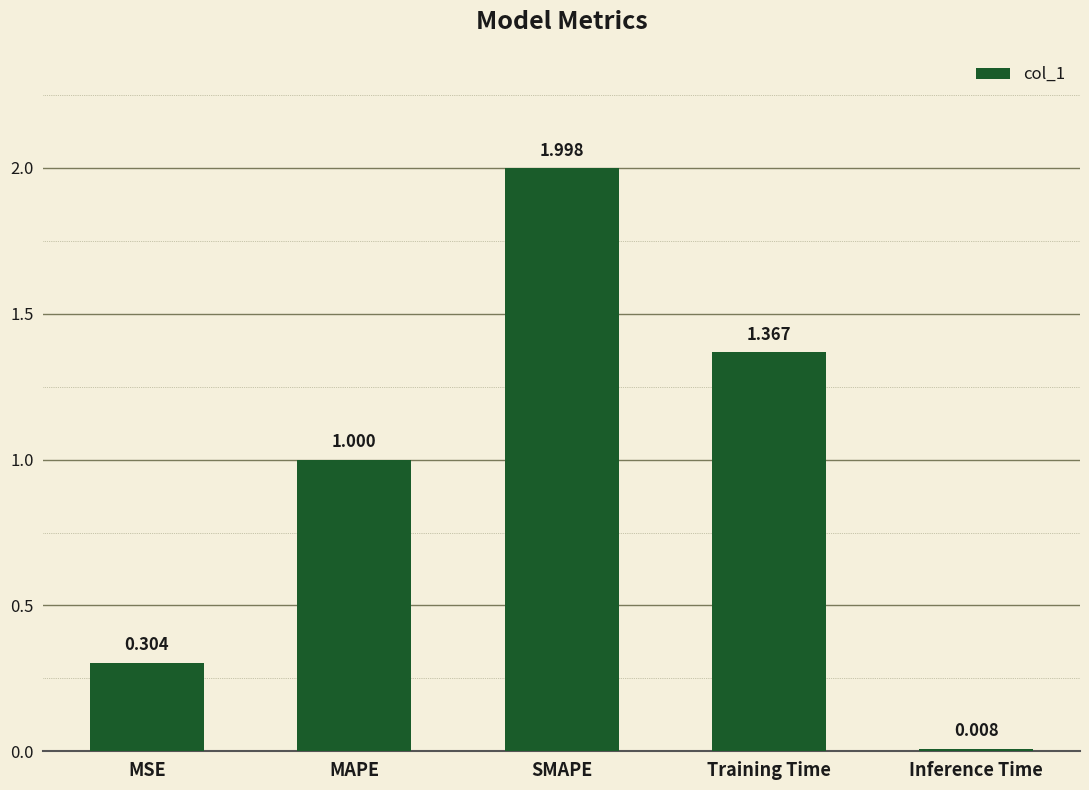

What is the label of the 4th bar from the right?

MAPE